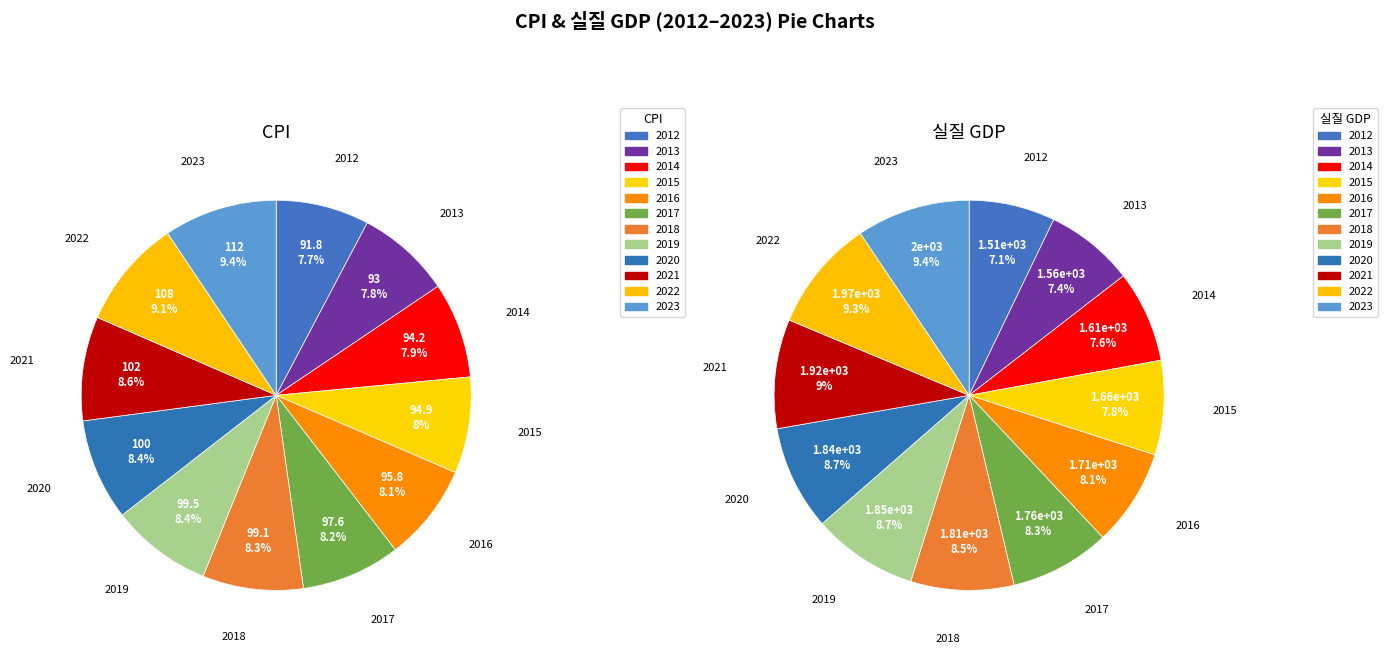

To the nearest percent, what is the average slice percentage?

8%